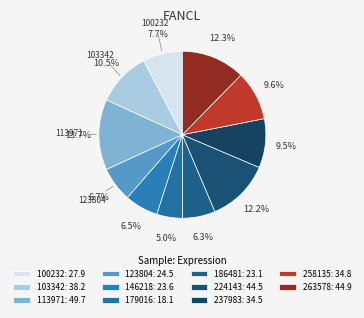

True or false: 237983 accounts for 1% of the total.

False